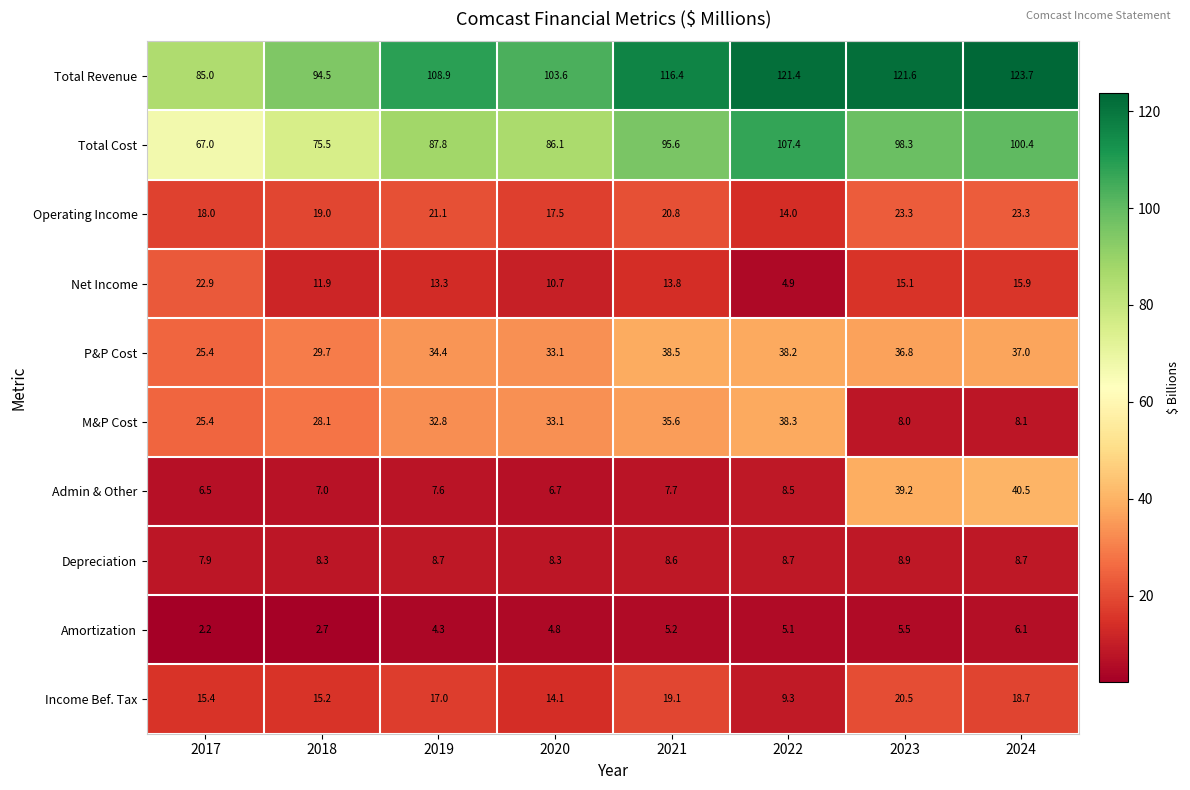

Rank the series by their maximum value, from lowest to highest.

Amortization, Depreciation, Income Bef. Tax, Net Income, Operating Income, M&P Cost, P&P Cost, Admin & Other, Total Cost, Total Revenue